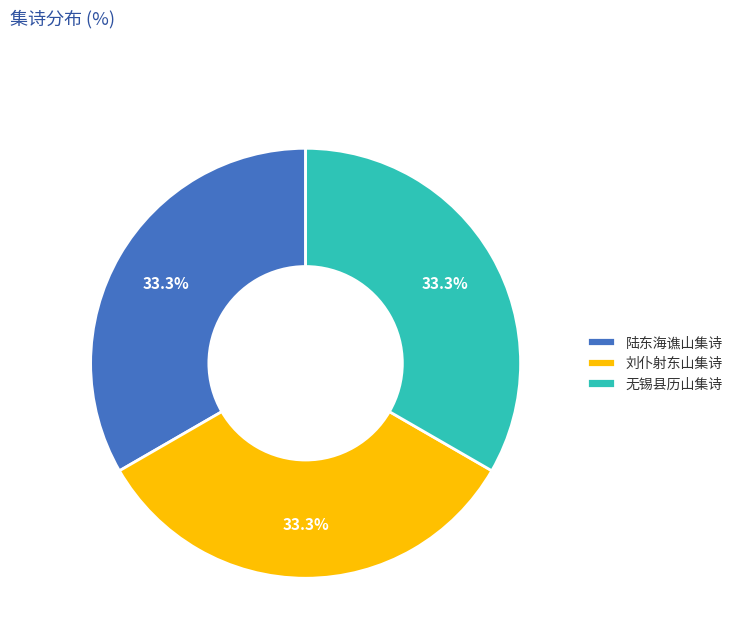

To the nearest percent, what percentage of the pie is 刘仆射东山集诗?

33%